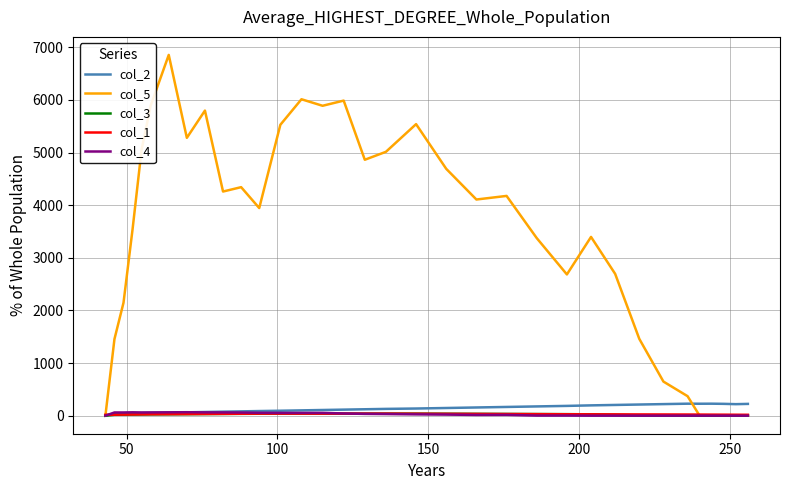

Which series has the largest range (max minus min)?

col_5